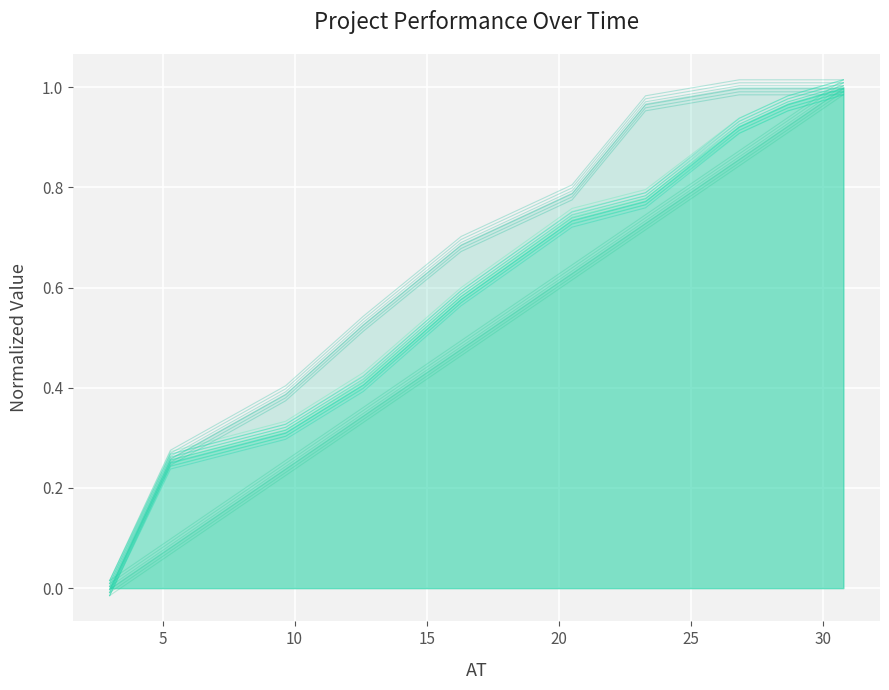

How many data points in PV are above 0?

9